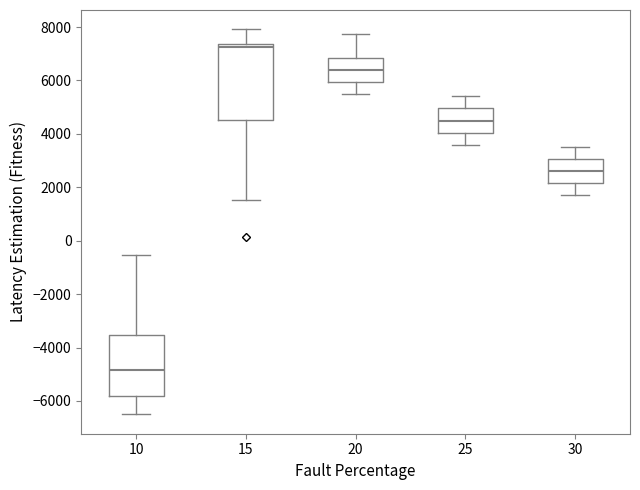

Reading left to right, read every box against the y-axis: the position of its median line, the range the box covers, and the ends of its whiskers. The values are not printed on the chart, so give them approximately, as read against the axis.

10: median -4800, box -5800 to -3600, whiskers -6600 to -600
15: median 7200, box 4600 to 7400, whiskers 1600 to 8000
20: median 6400, box 6000 to 6800, whiskers 5600 to 7800
25: median 4600, box 4000 to 5000, whiskers 3600 to 5400
30: median 2600, box 2200 to 3000, whiskers 1800 to 3600